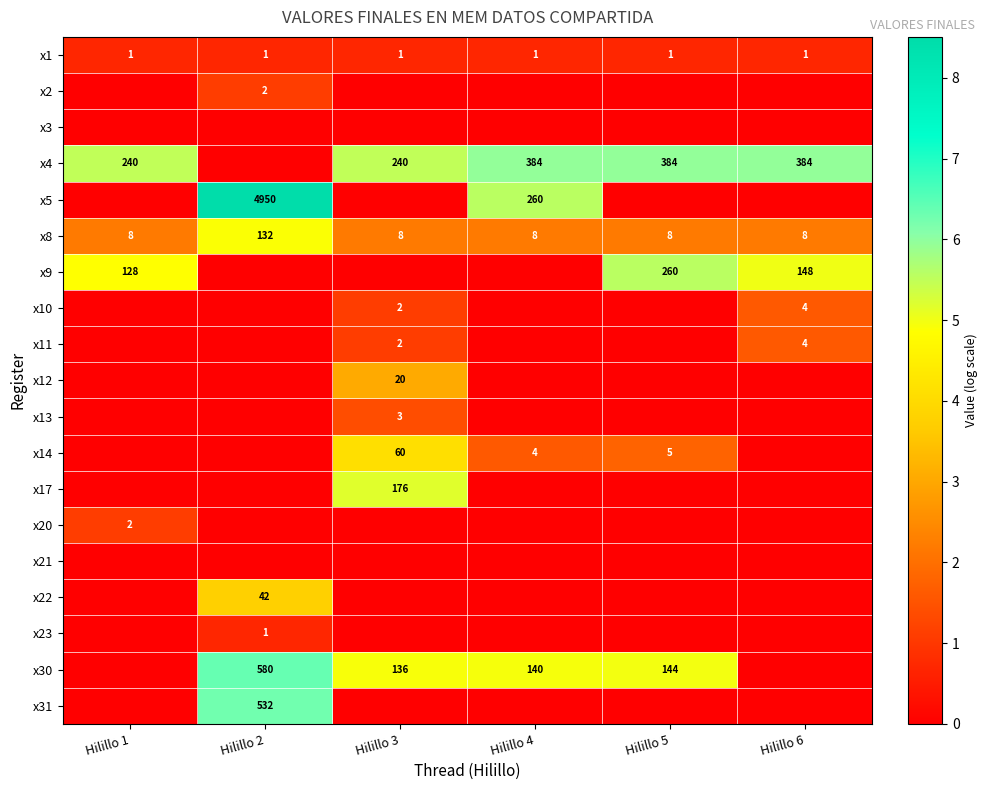

Between Hilillo 6 and Hilillo 4, which is larger?

Hilillo 6